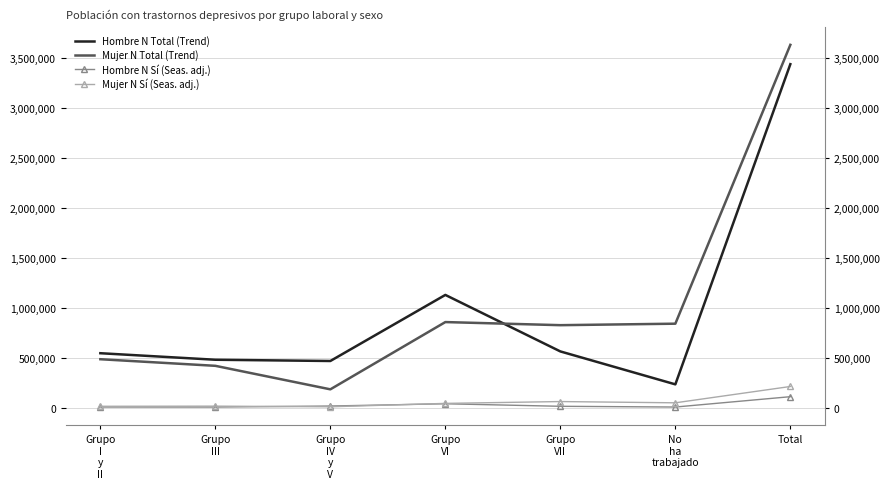

True or false: Hombre N Sí (Seas. adj.) and Mujer N Total (Trend) intersect in this chart.

False